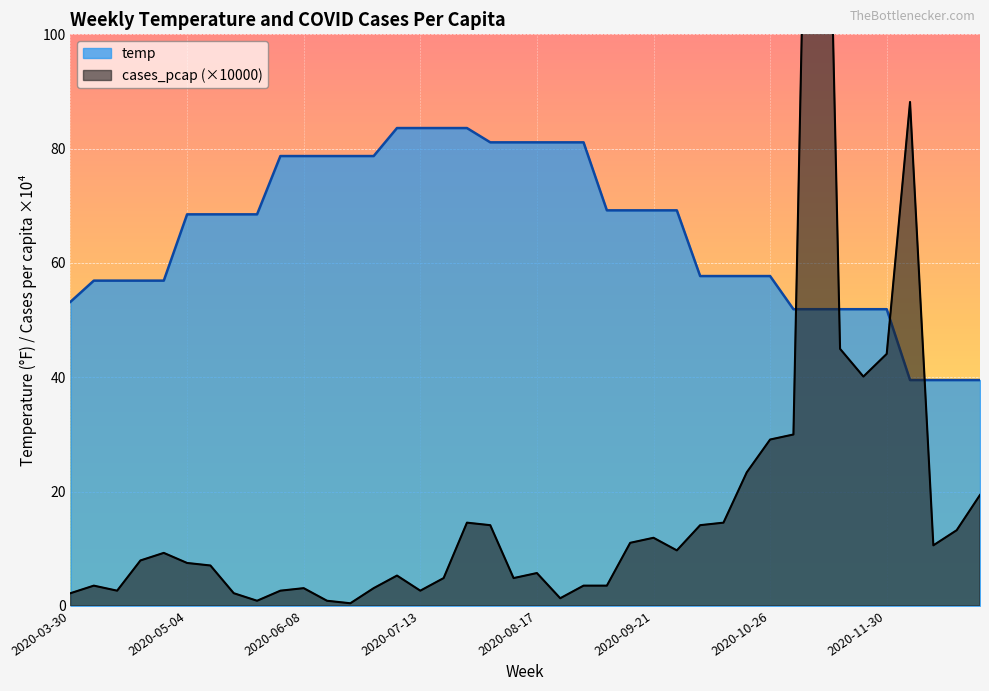

The value of temp at 2020-04-27 is 97.8. True or false?

False